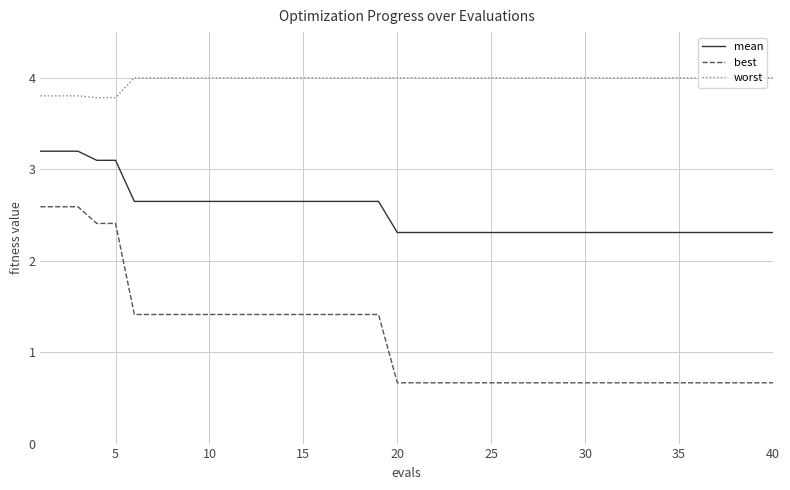

Rank the series by their maximum value, from lowest to highest.

best, mean, worst